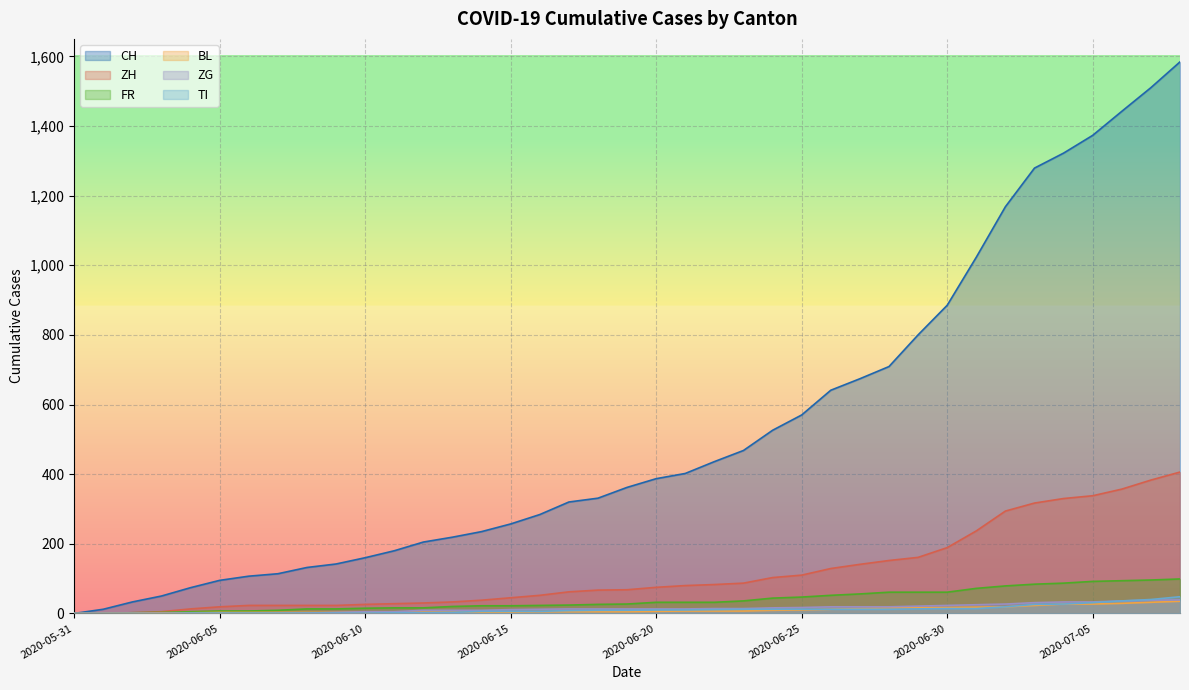

True or false: CH and FR cross at least once.

False